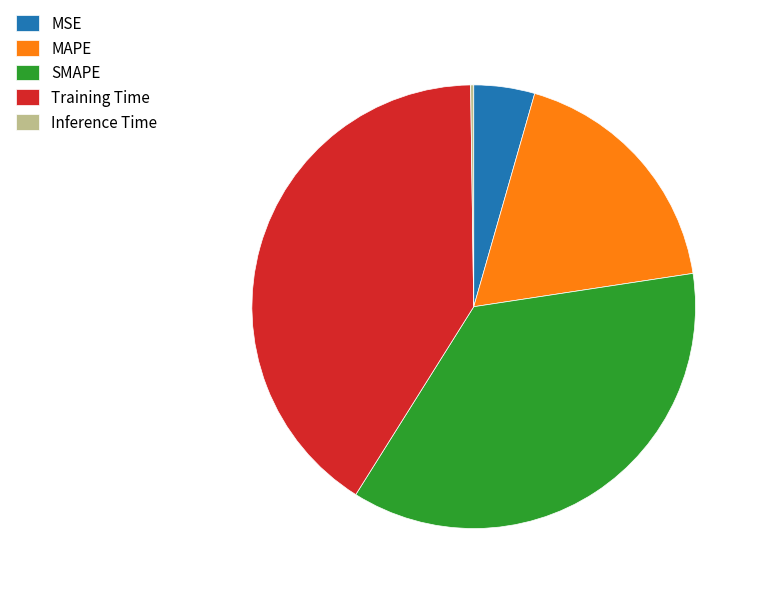

Do MSE and Training Time together represent more than half of the pie?

No